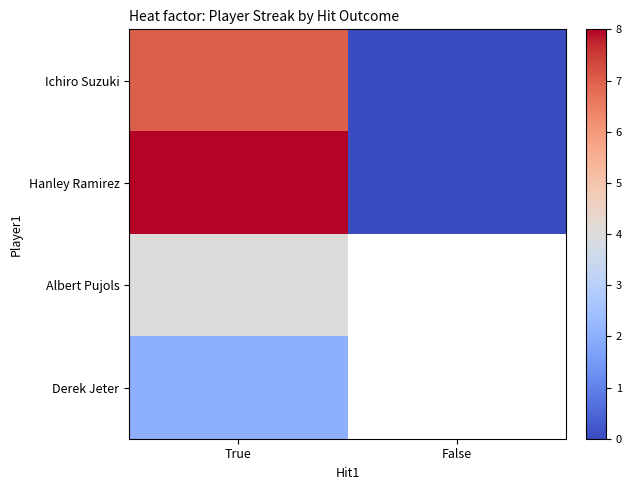

Is it true that Hanley Ramirez equals 0.0 at False?

True